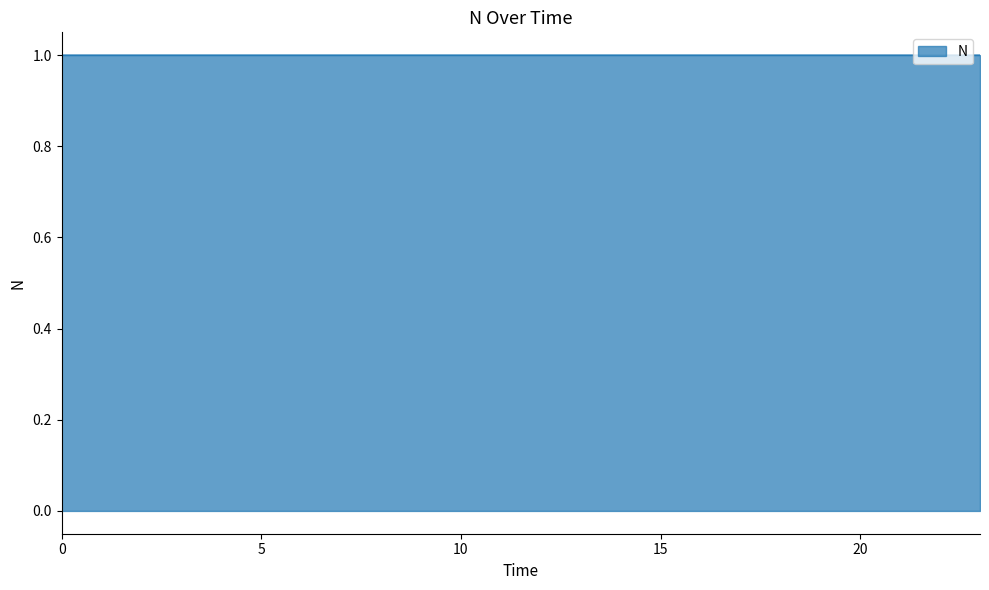

What is the minimum value shown in the chart?

1.0